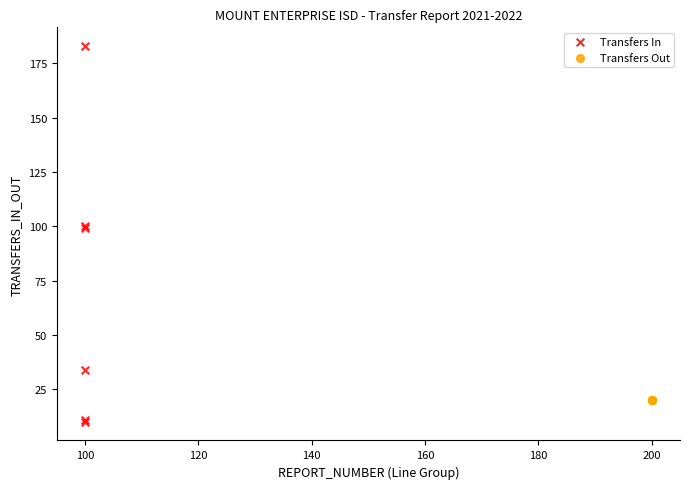

Which series reaches the maximum Y coordinate?

Transfers In